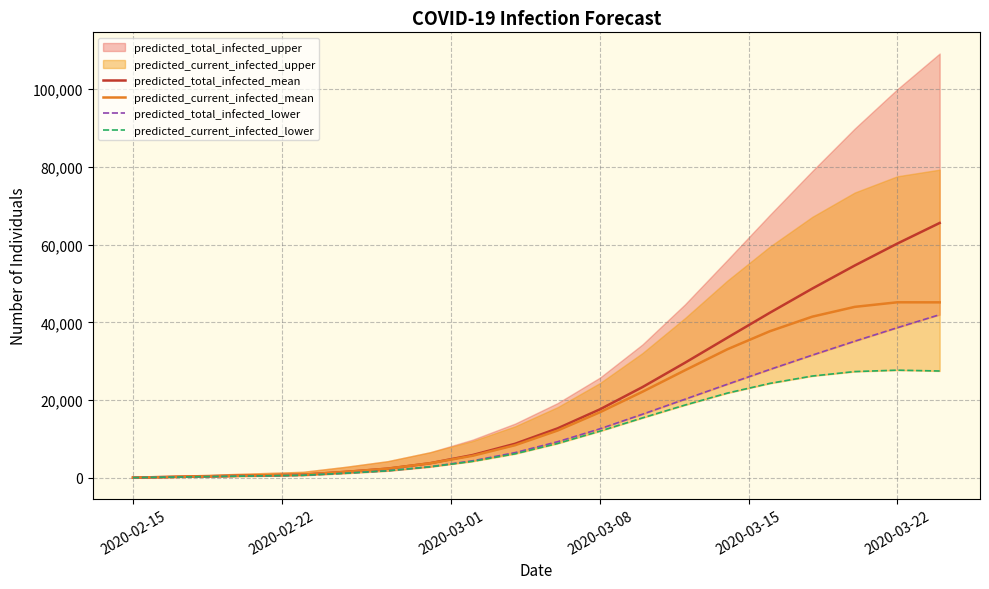

What is the maximum value for predicted_current_infected_mean?

45174